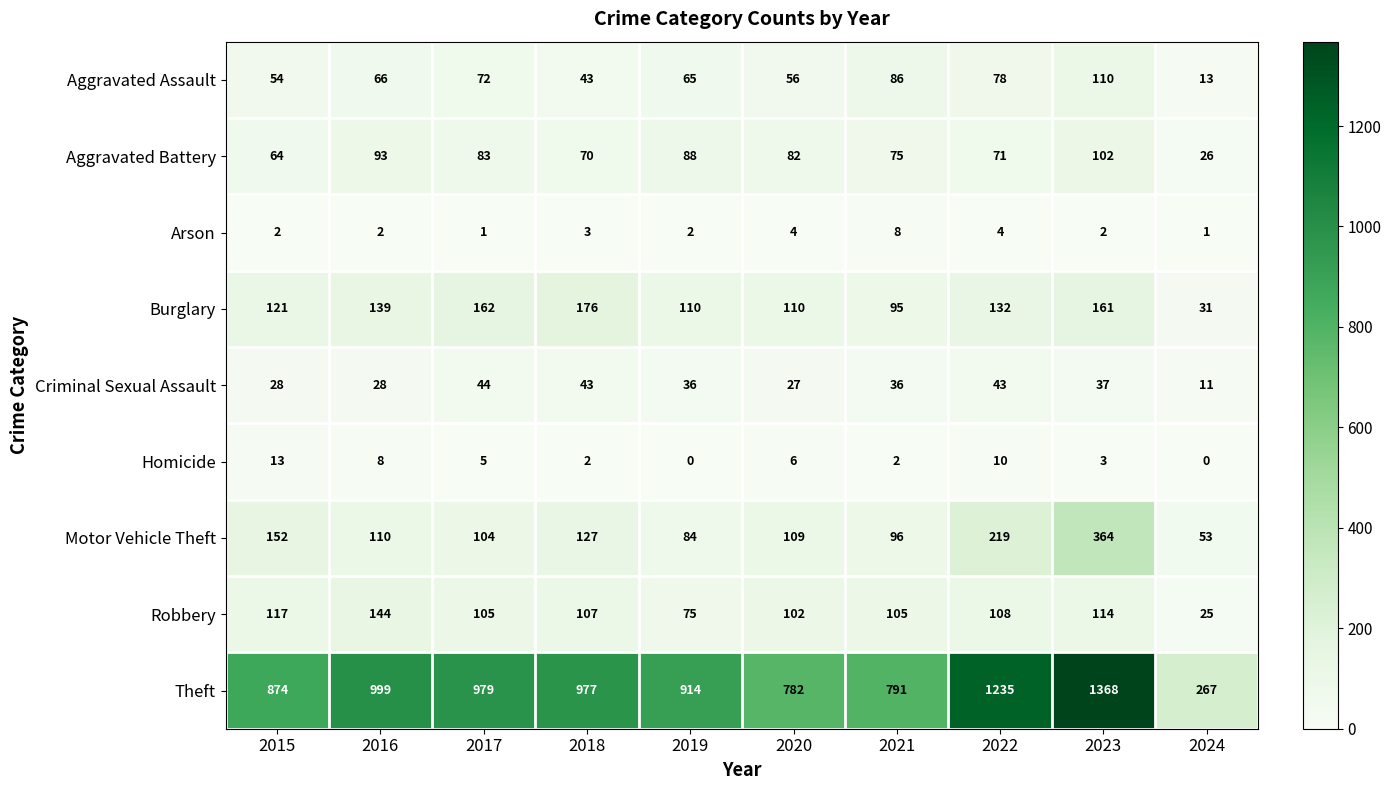

Which series has the largest total across all categories?

Theft